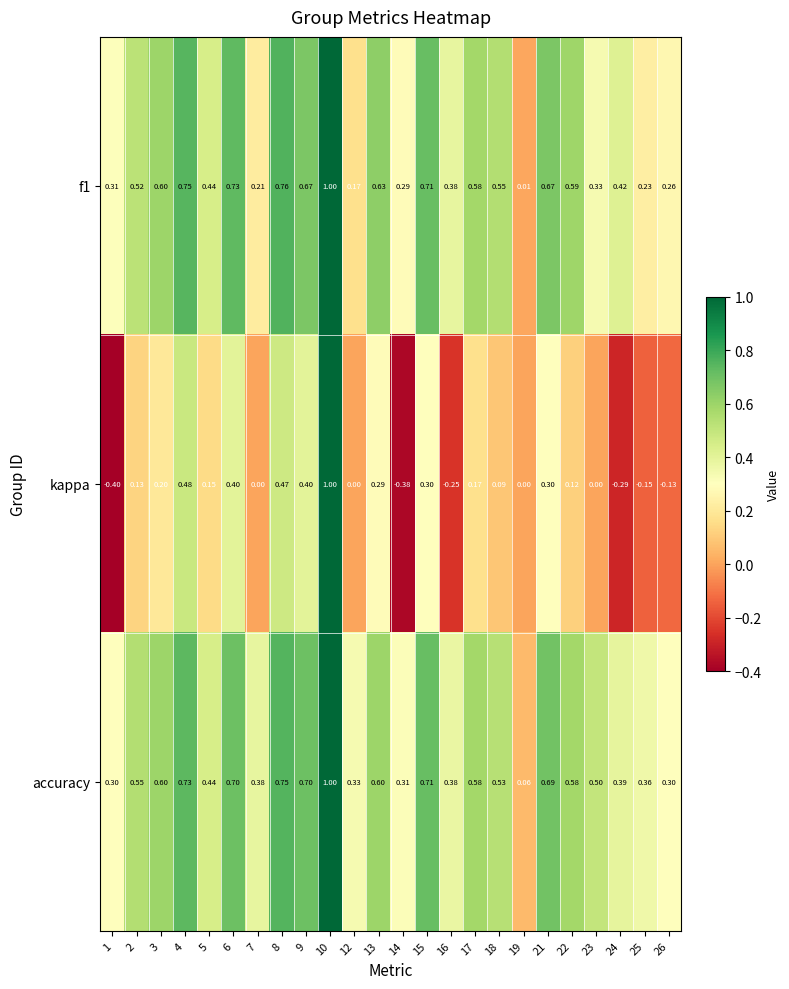

Which series changed the most between 1 and 8?

kappa